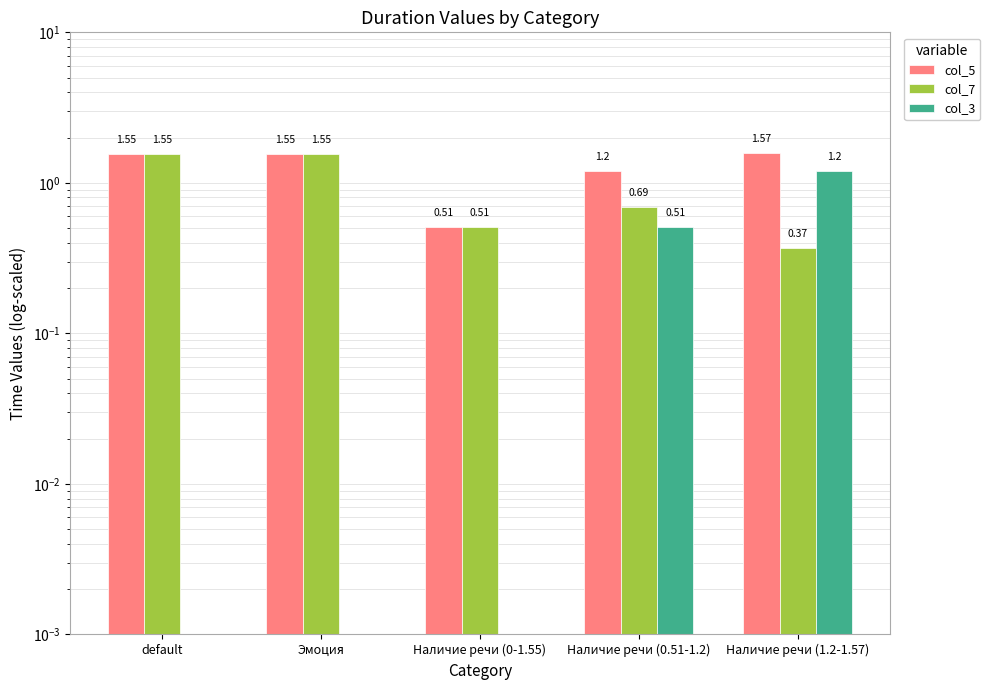

What is the label of the 2nd bar from the right?

Наличие речи (0.51-1.2)